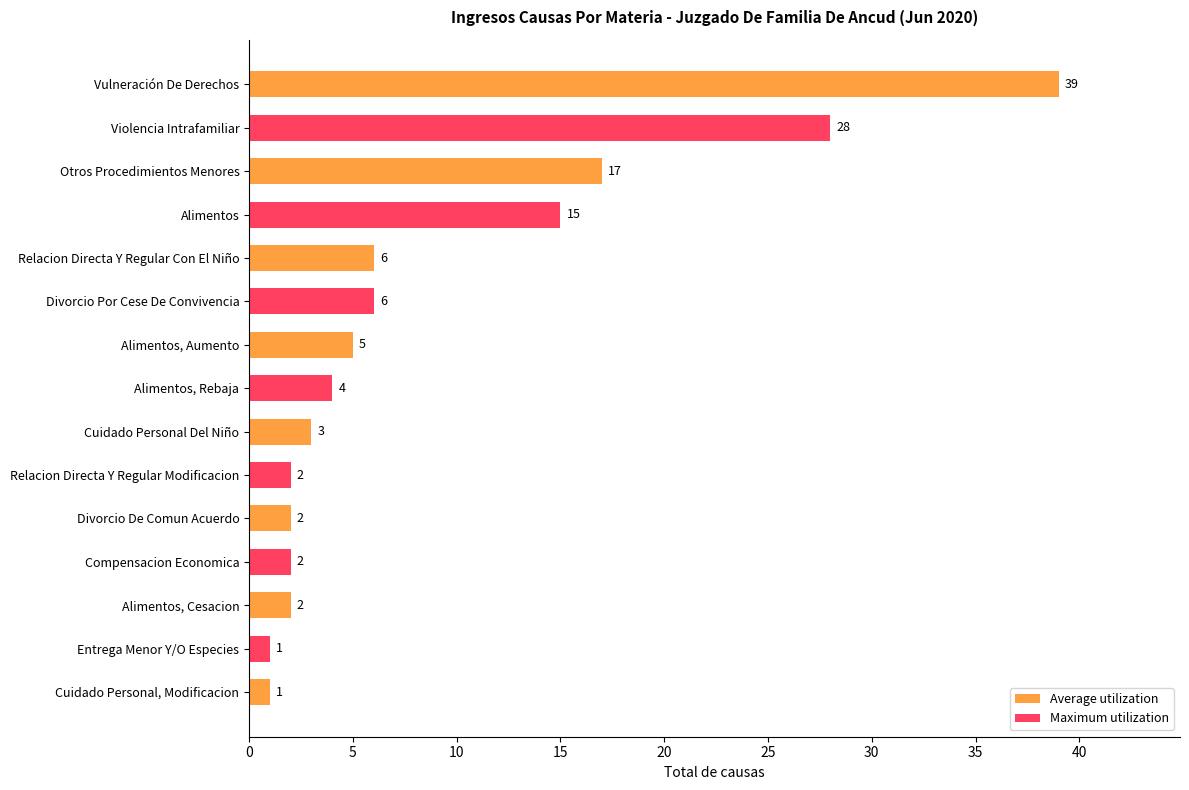

Is it true that the value at Relacion Directa Y Regular Modificacion is 2?

True